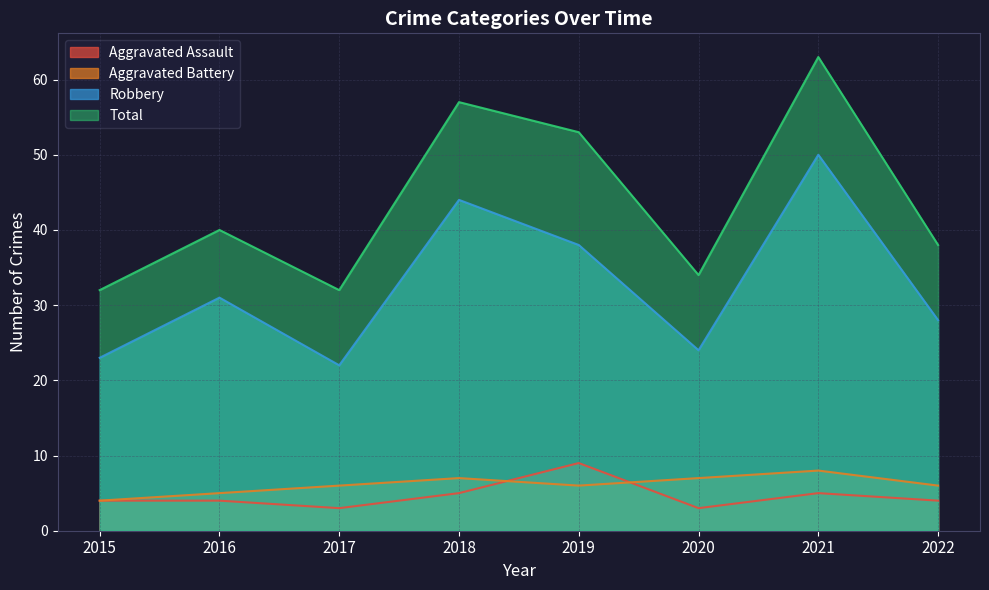

Rank the series by their maximum value, from lowest to highest.

Aggravated Battery, Aggravated Assault, Robbery, Total